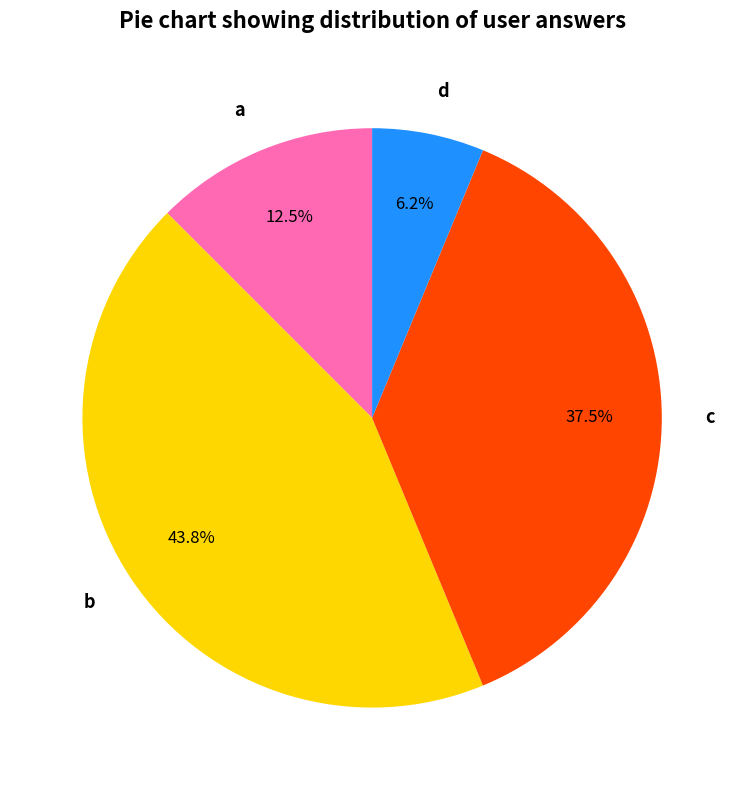

What is the largest slice in the pie chart?

b